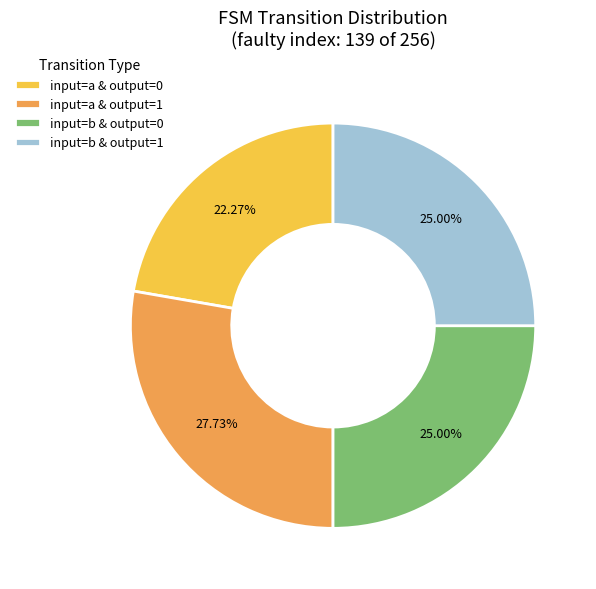

Approximately how many times larger is the value at input=a & output=0 compared to input=a & output=1?

0.8